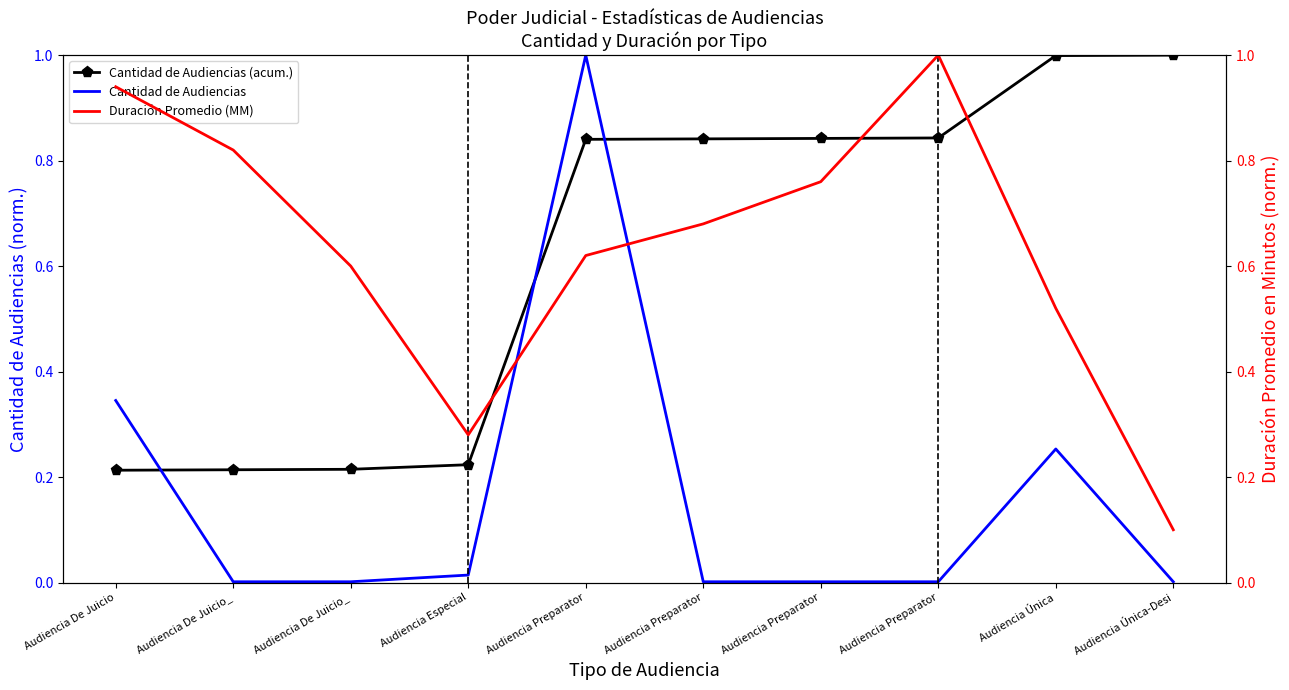

Reading left to right, transcribe all the data shown in this chart.

Cantidad de Audiencias (acum.): Audiencia De Juicio=0.2	Audiencia De Juicio_=0.2	Audiencia De Juicio_=0.2	Audiencia Especial=0.2	Audiencia Preparator=0.8	Audiencia Preparator=0.8	Audiencia Preparator=0.8	Audiencia Preparator=0.8	Audiencia Única=1.0	Audiencia Única-Desi=1.0
Cantidad de Audiencias: Audiencia De Juicio=0.3	Audiencia De Juicio_=0.0	Audiencia De Juicio_=0.0	Audiencia Especial=0.0	Audiencia Preparator=1.0	Audiencia Preparator=0.0	Audiencia Preparator=0.0	Audiencia Preparator=0.0	Audiencia Única=0.3	Audiencia Única-Desi=0.0
Duración Promedio (MM): Audiencia De Juicio=0.9	Audiencia De Juicio_=0.8	Audiencia De Juicio_=0.6	Audiencia Especial=0.3	Audiencia Preparator=0.6	Audiencia Preparator=0.7	Audiencia Preparator=0.8	Audiencia Preparator=1.0	Audiencia Única=0.5	Audiencia Única-Desi=0.1